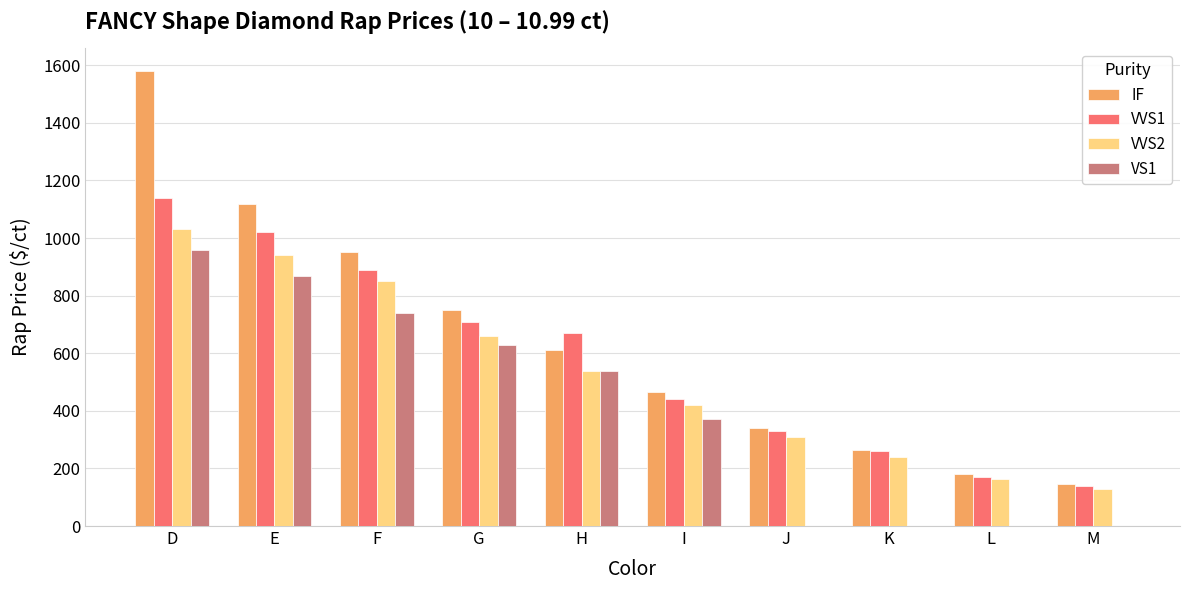

Between I and M, which series saw the biggest shift?

VS1